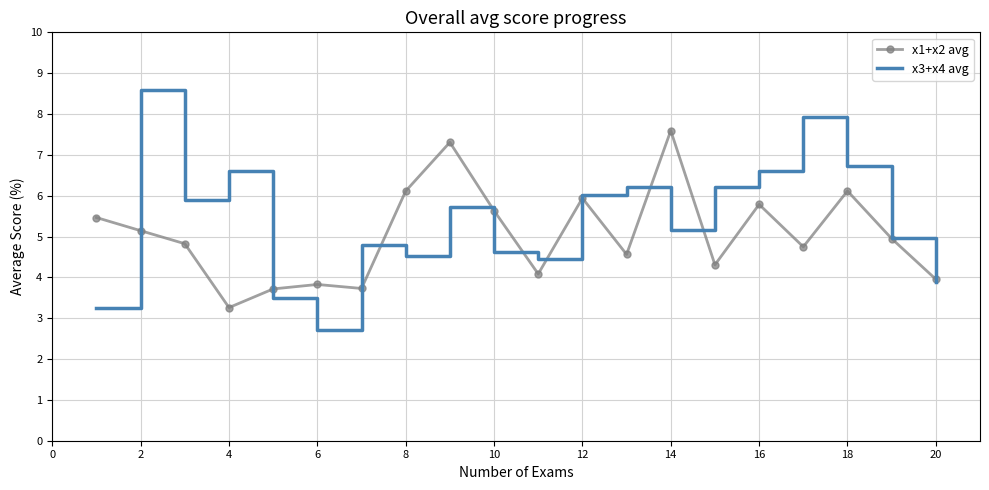

Which series has the largest total across all categories?

x3+x4 avg